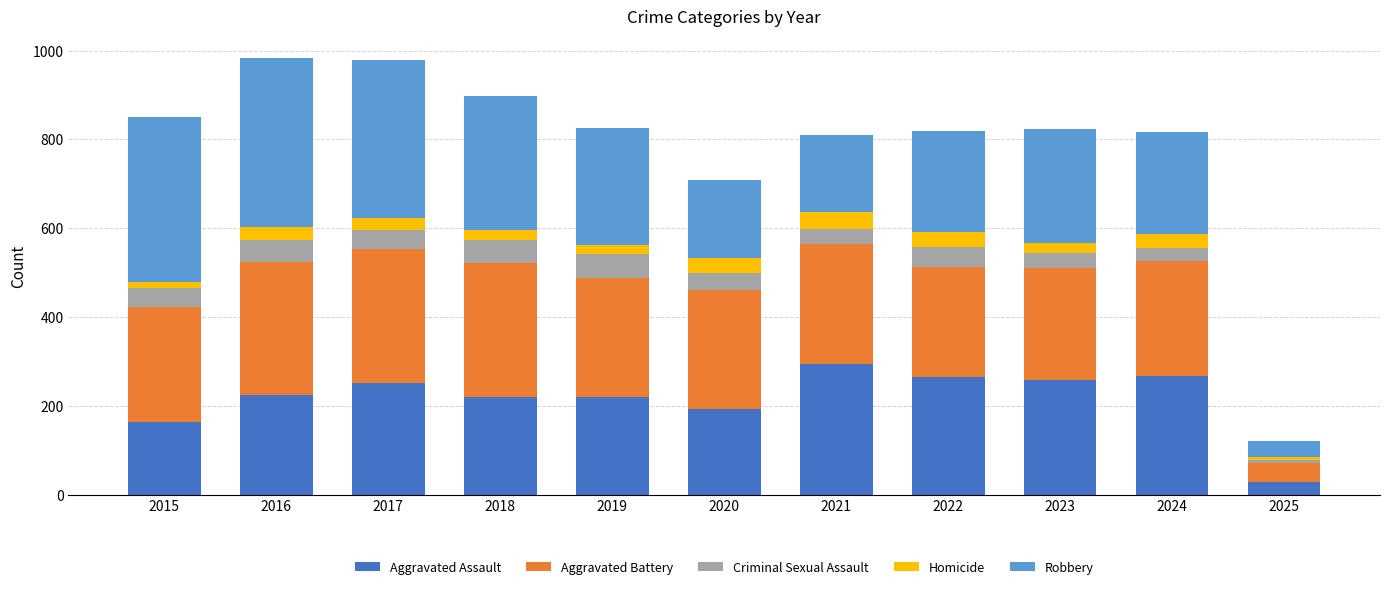

What is the total value across all series at 2022?

819